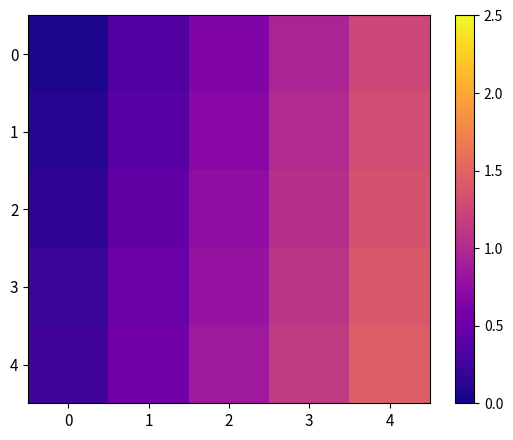

Rank the series at 4 from highest to lowest value.

4, 3, 2, 1, 0